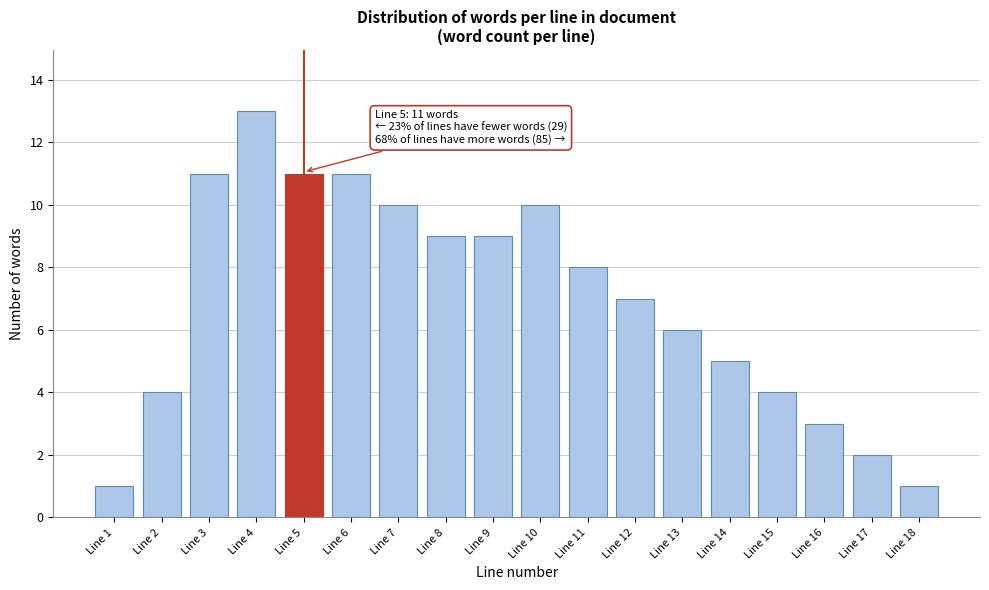

Reading left to right, what are all the values shown in this chart?

Line 1=1	Line 2=4	Line 3=11	Line 4=13	Line 5=11	Line 6=11	Line 7=10	Line 8=9	Line 9=9	Line 10=10	Line 11=8	Line 12=7	Line 13=6	Line 14=5	Line 15=4	Line 16=3	Line 17=2	Line 18=1